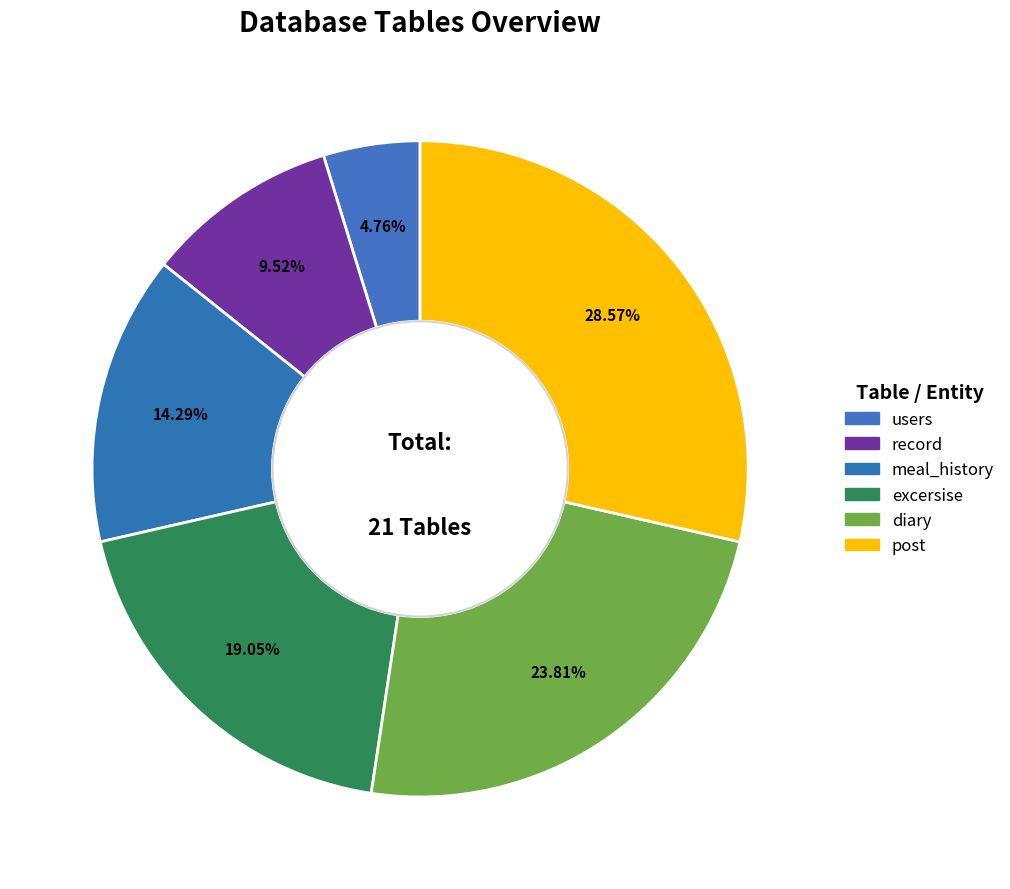

The excersise slice represents 12% of the pie. True or false?

False